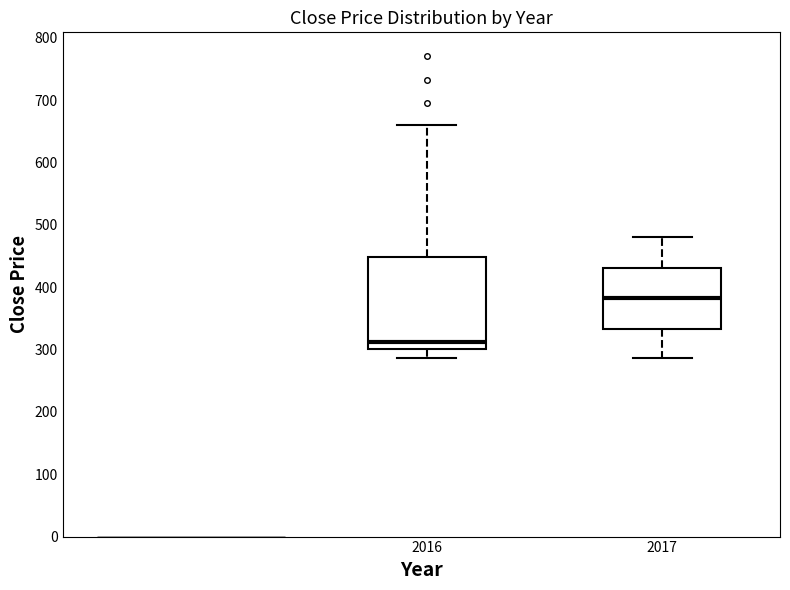

Which box has the lowest median line?

2016